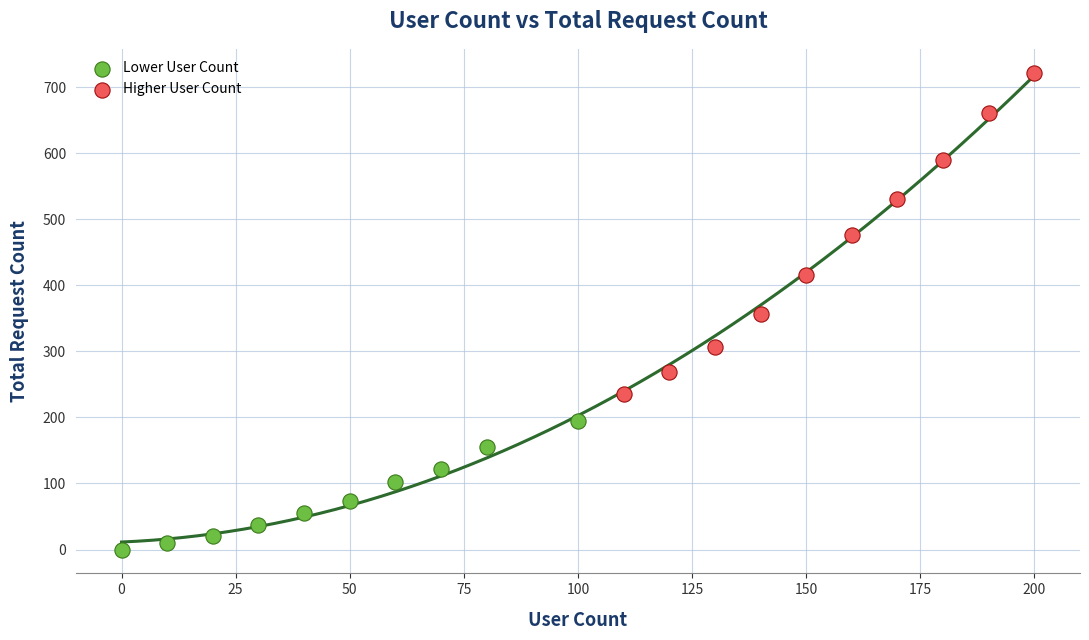

Which series reaches the maximum Y coordinate?

Higher User Count